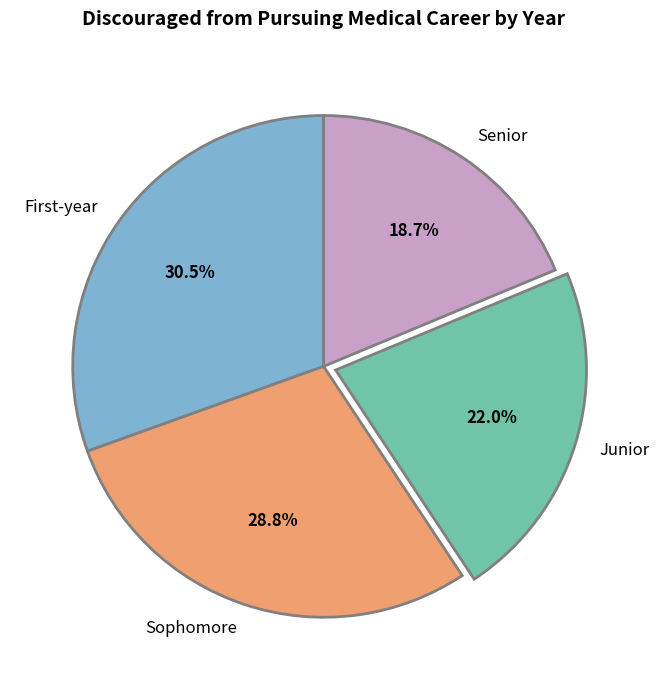

What percentage is the Sophomore slice, to the nearest percent?

29%